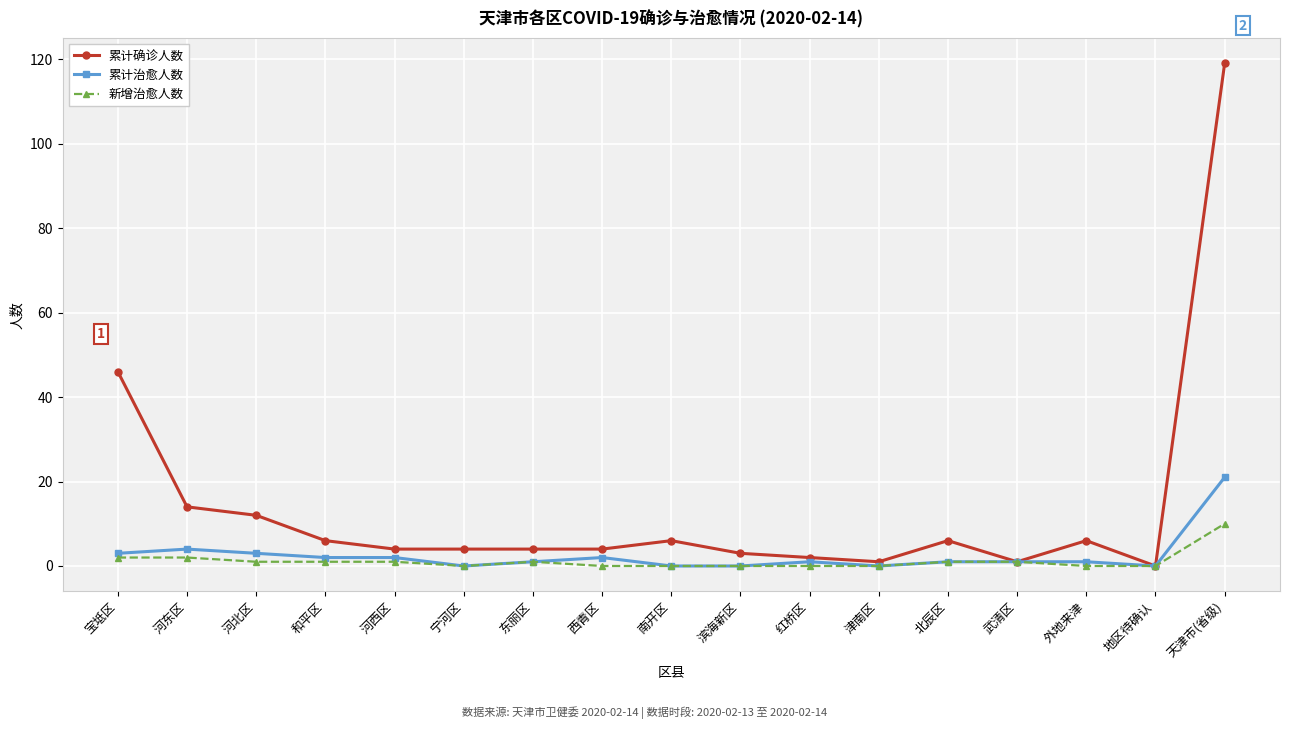

True or false: 新增治愈人数 has more than 0 points higher than both neighbors.

True